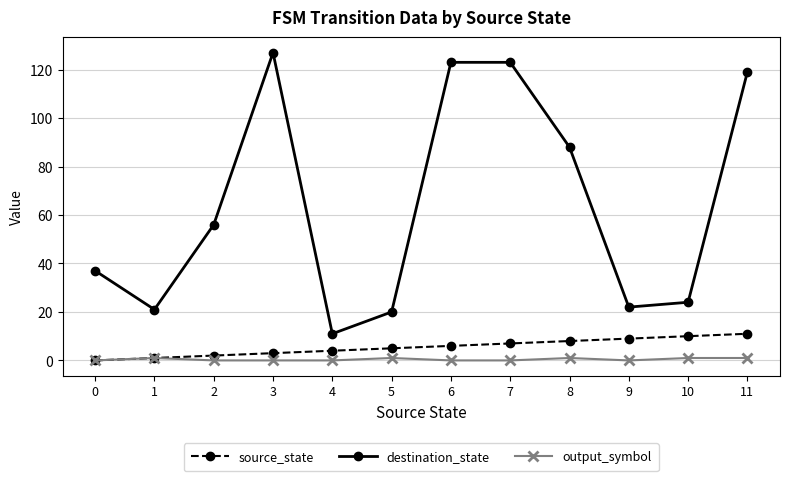

At 11, list the series in order from smallest to largest.

output_symbol, source_state, destination_state